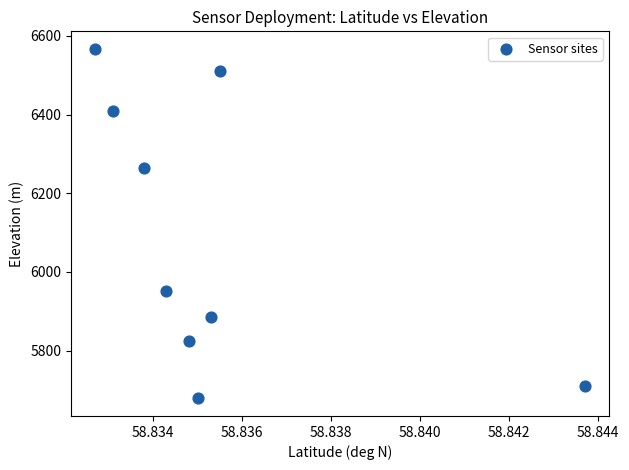

What Y value in the scatter plot is closest to 6122?

6265